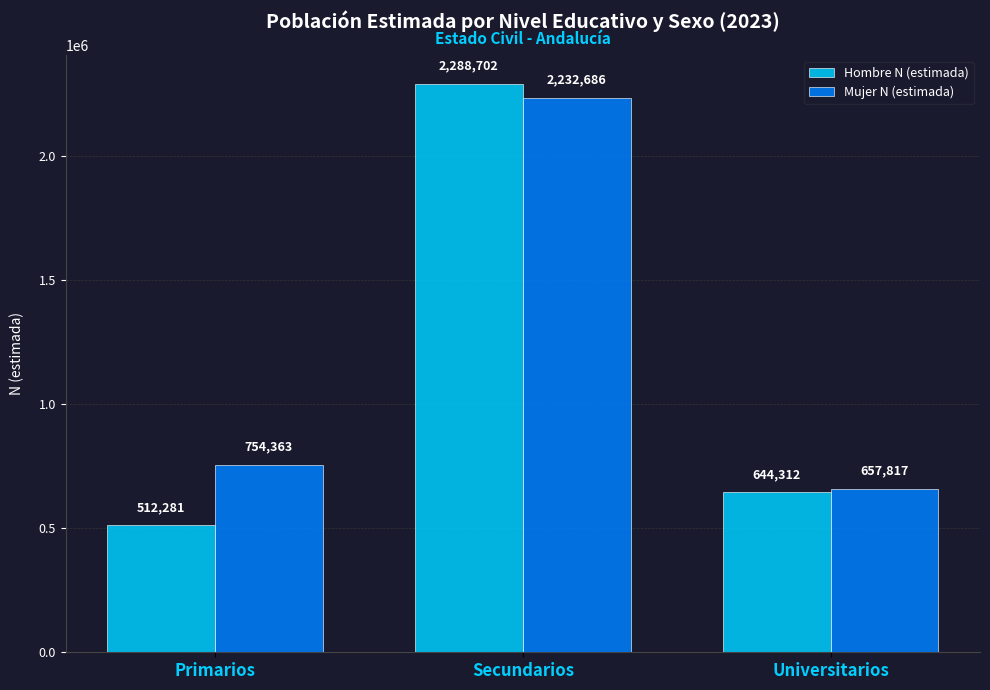

Where is Mujer N (estimada) nearest to the value 1445251?

Primarios